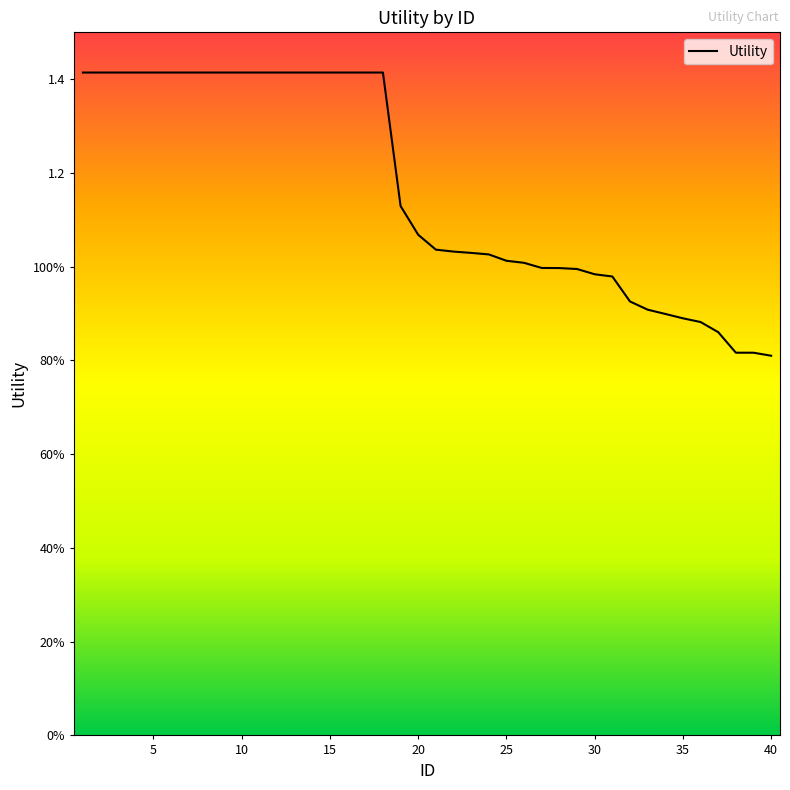

List the labels in order of value, largest first.

1, 2, 3, 4, 5, 6, 7, 8, 9, 10, 11, 12, 13, 14, 15, 16, 17, 18, 19, 20, 21, 22, 23, 24, 25, 26, 27, 28, 29, 30, 31, 32, 33, 34, 35, 36, 37, 38, 39, 40